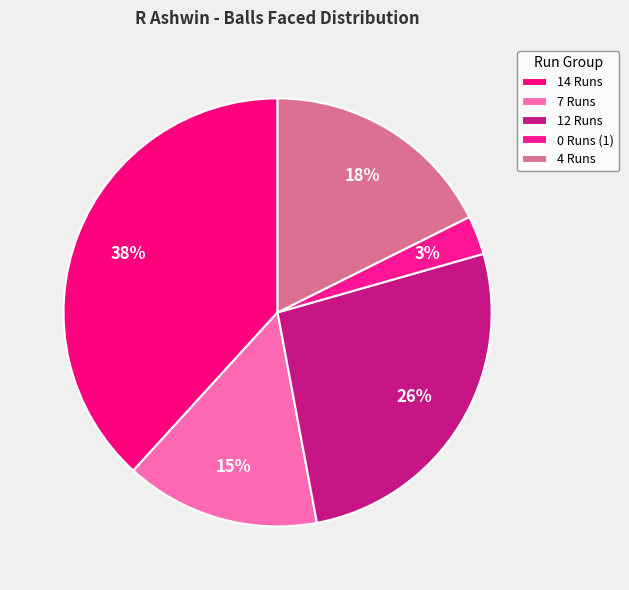

To the nearest percent, what portion does 0 Runs (1) represent?

3%